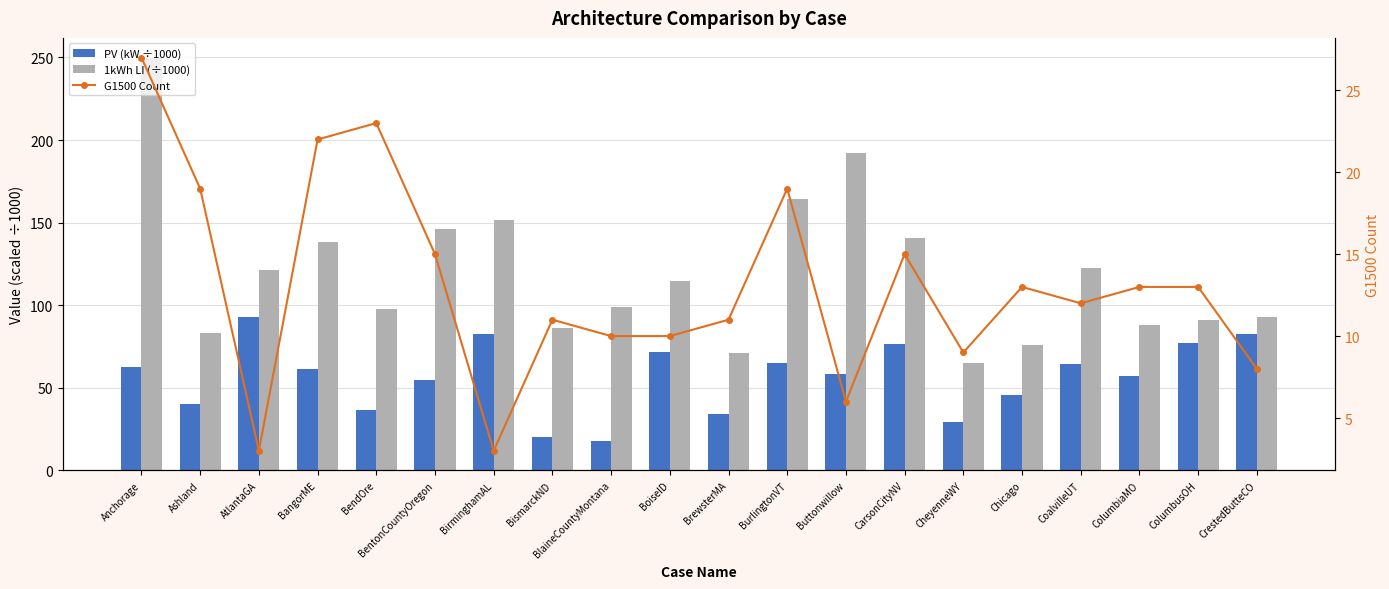

List the series in order of their peak value, highest first.

1kWh LI (÷1000), PV (kW ÷1000), G1500 Count